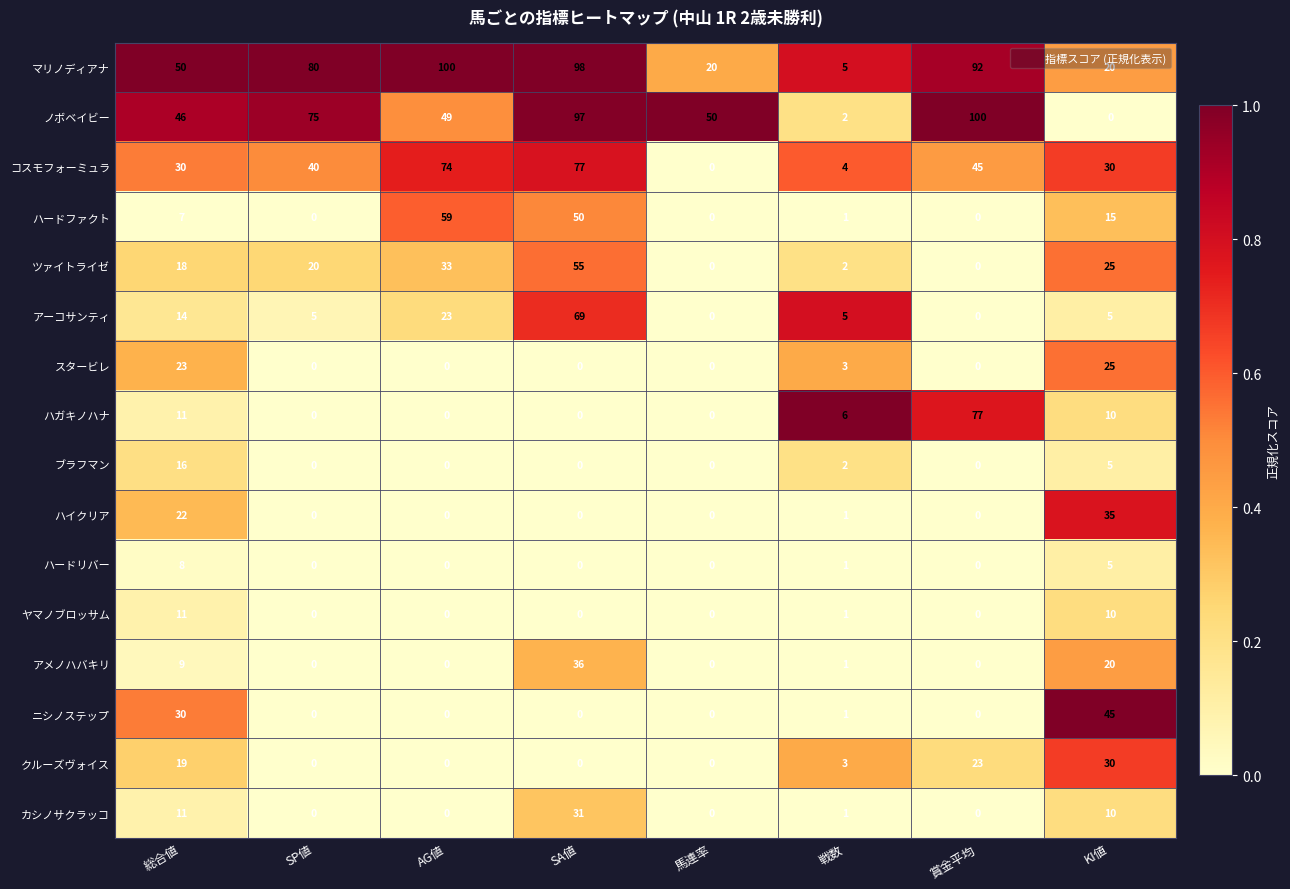

What is the difference between the highest and lowest values at KI値?

45